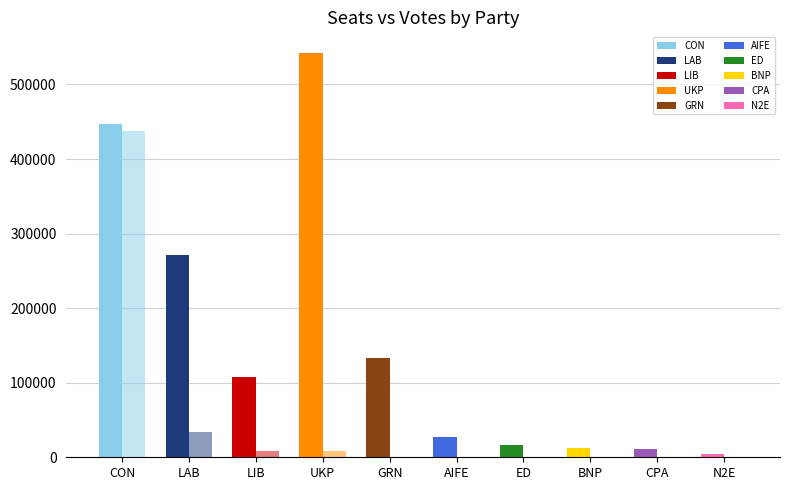

How many data points in INT SEATS are above 0?

4